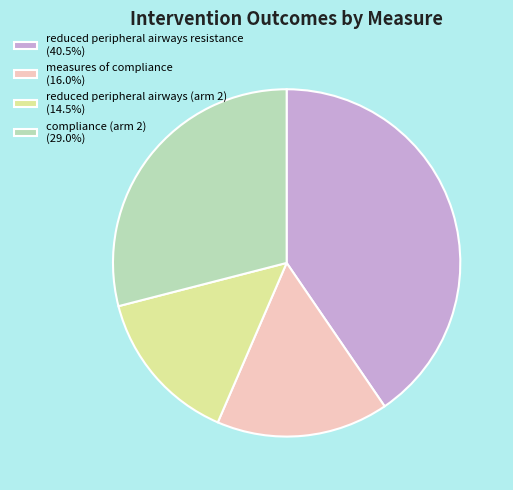

Do measures of compliance (16.0%) and reduced peripheral airways resistance (40.5%) together represent more than half of the pie?

Yes